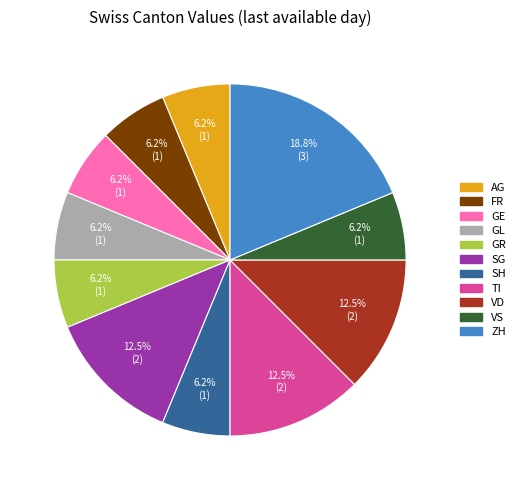

To the nearest percent, what is the combined percentage of VS and SG?

19%